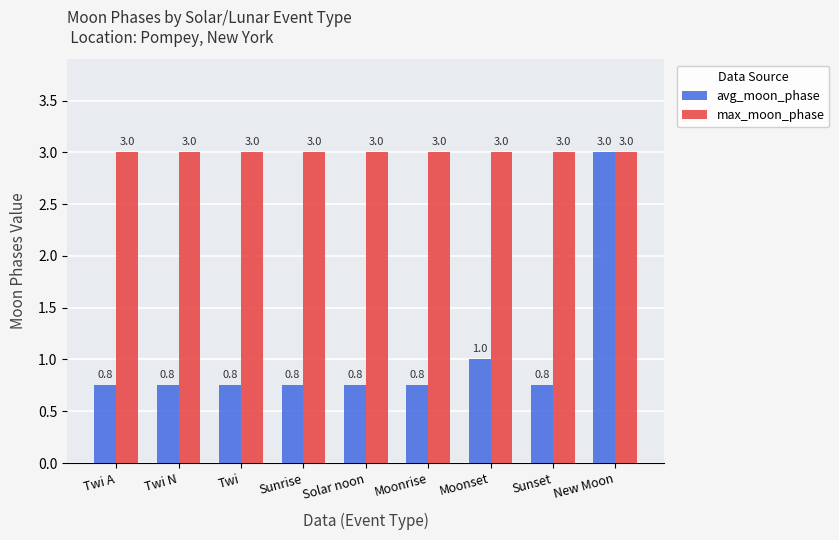

Which series has the largest total across all categories?

max_moon_phase